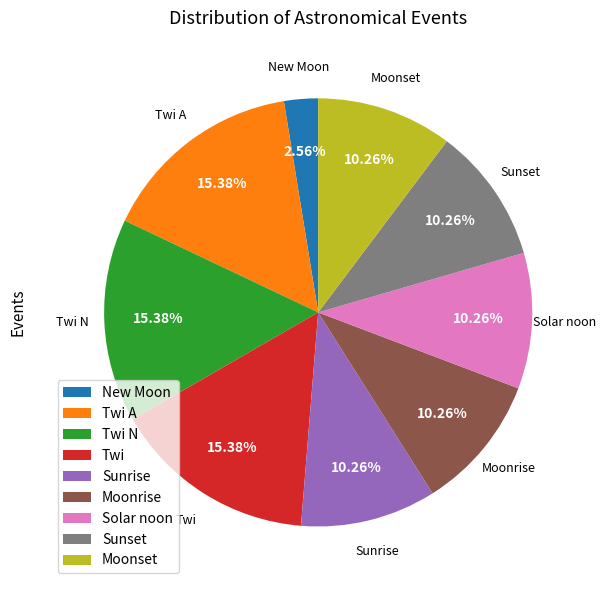

To the nearest percent, what is the average slice percentage?

11%